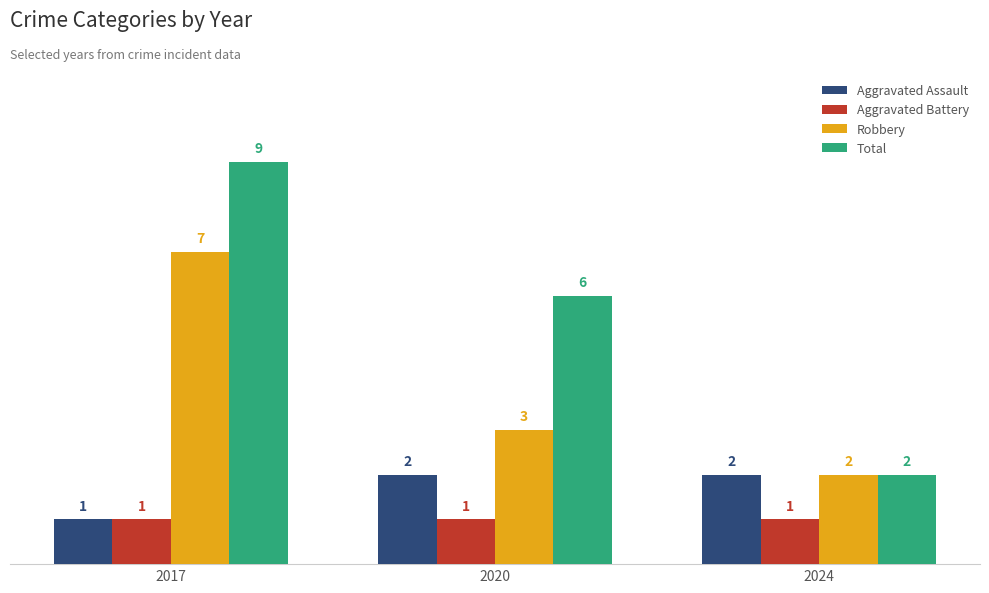

At which category does the chart reach its peak across all series?

2017